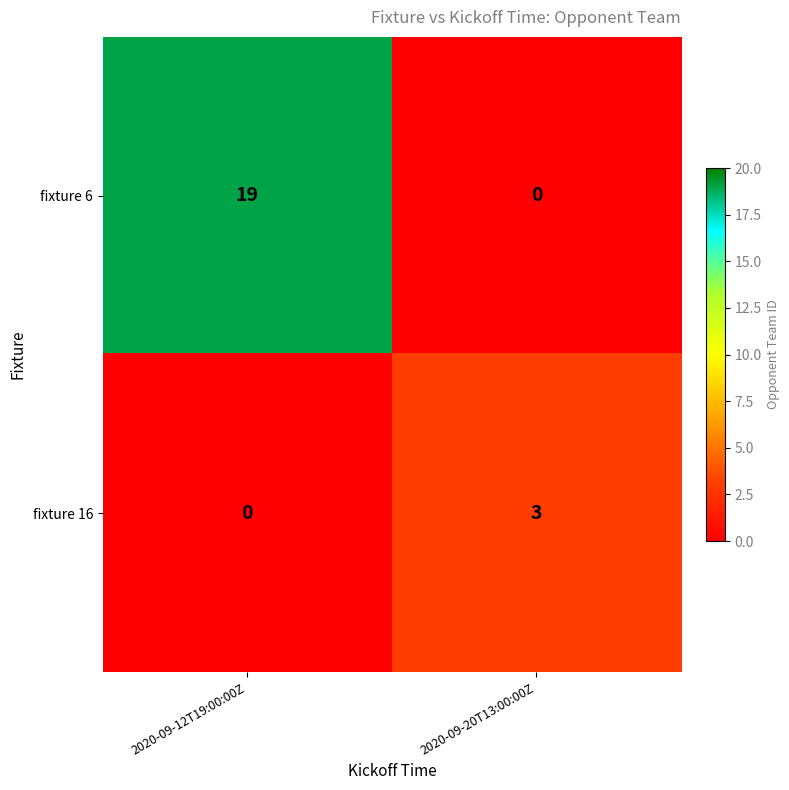

At how many categories does at least one series exceed 15?

1